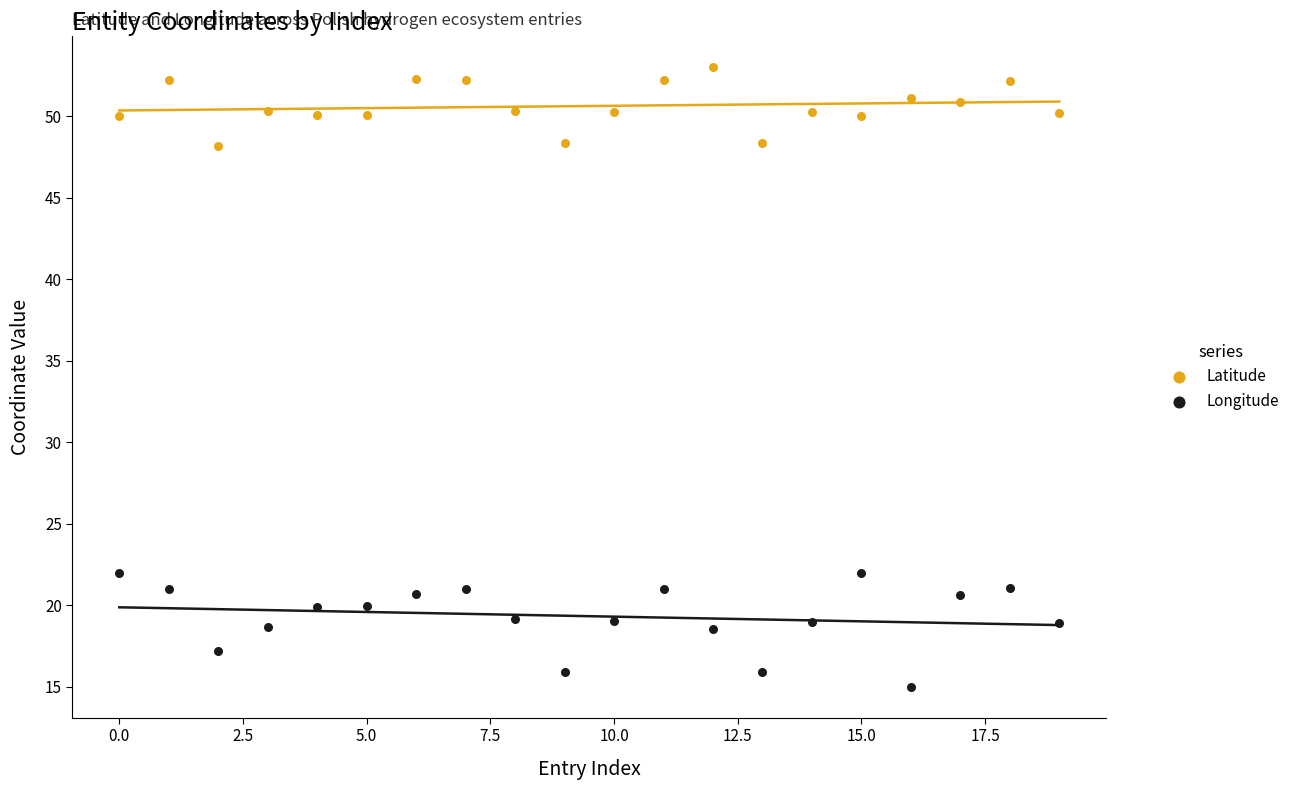

Across all data points, what is the range of Y values (max minus min)?

38.0